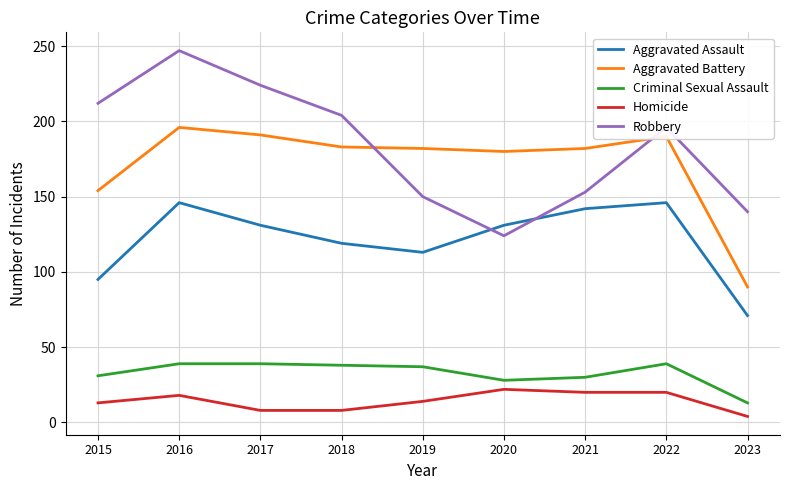

How many interior local peaks does the Aggravated Assault series have?

2